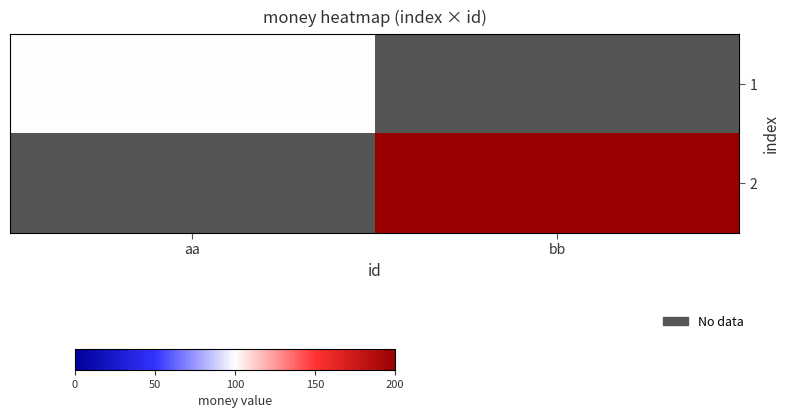

Rank the series by their maximum value, from lowest to highest.

1, 2